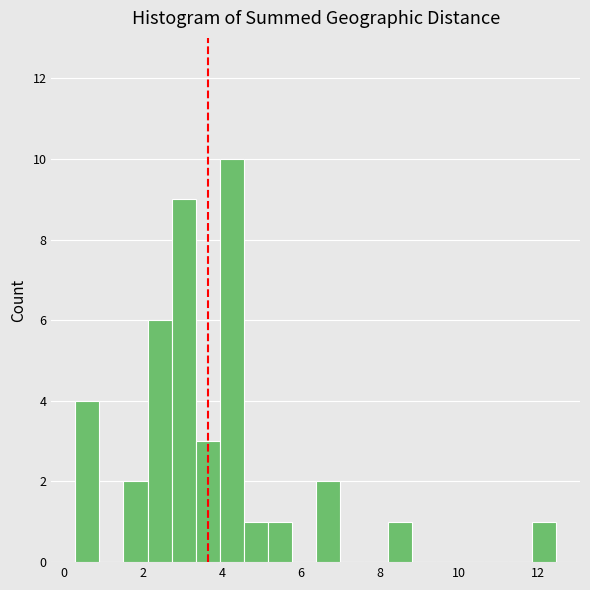

Read against the x-axis, roughly where is the centre of the tallest bar?

4.2